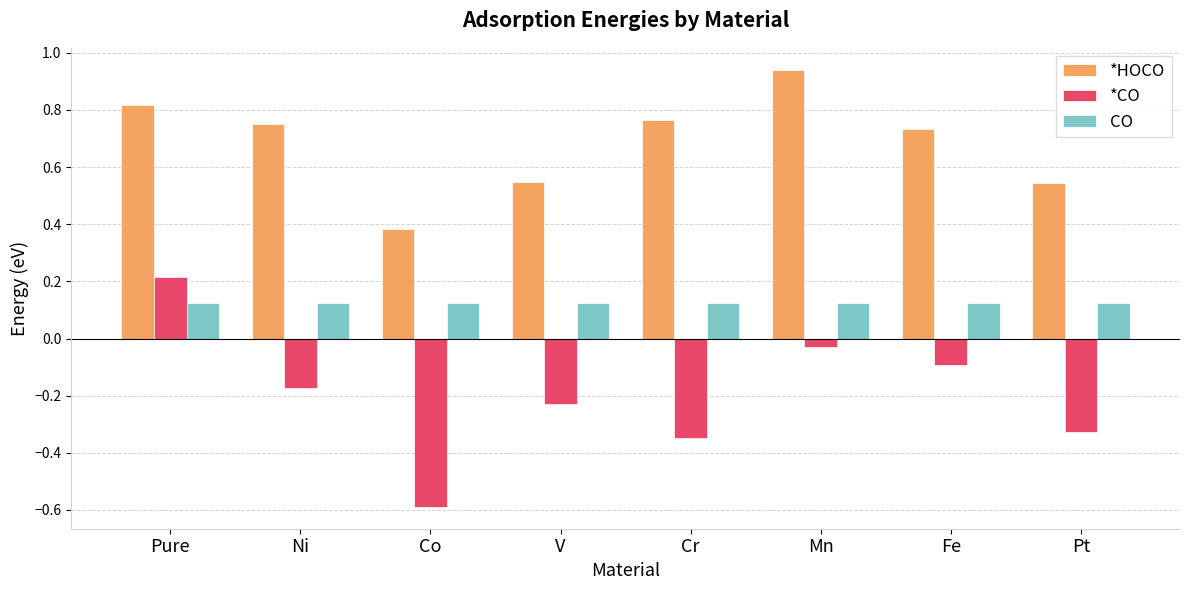

What is the lowest value of the *CO series?

-0.6